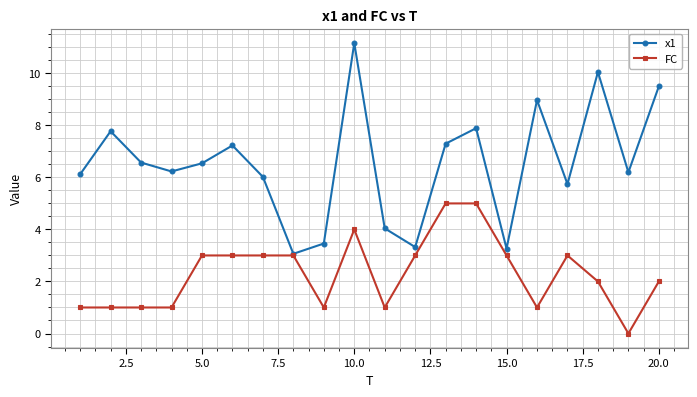

How many categories are shown in the chart?

20